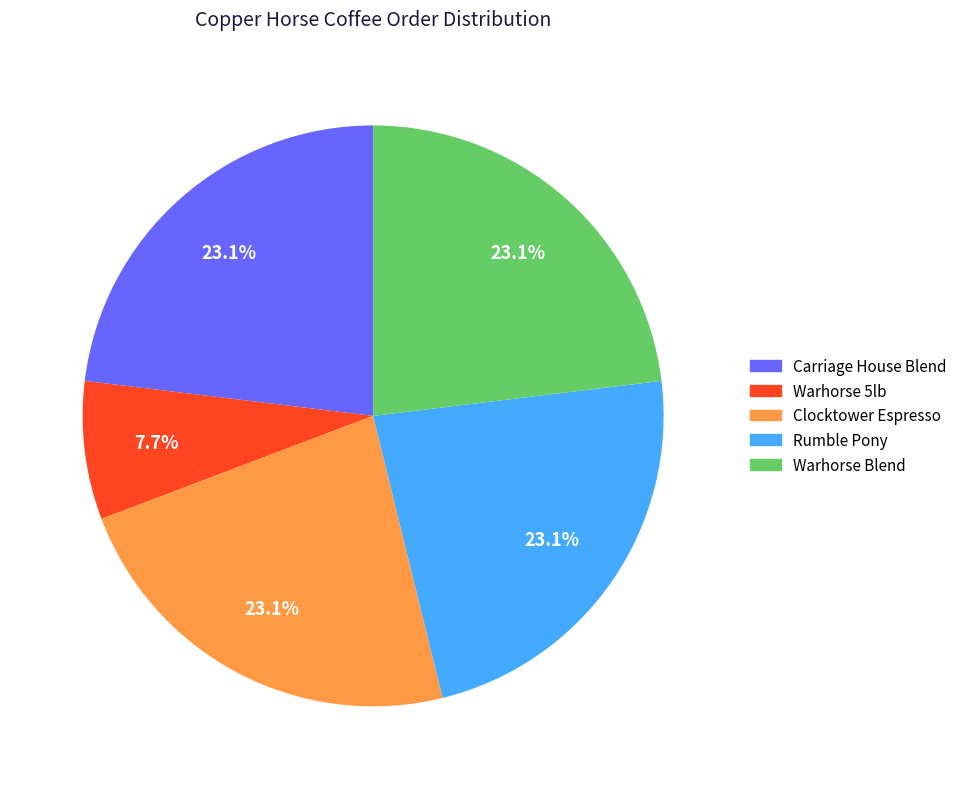

Count the number of slices in the pie.

5